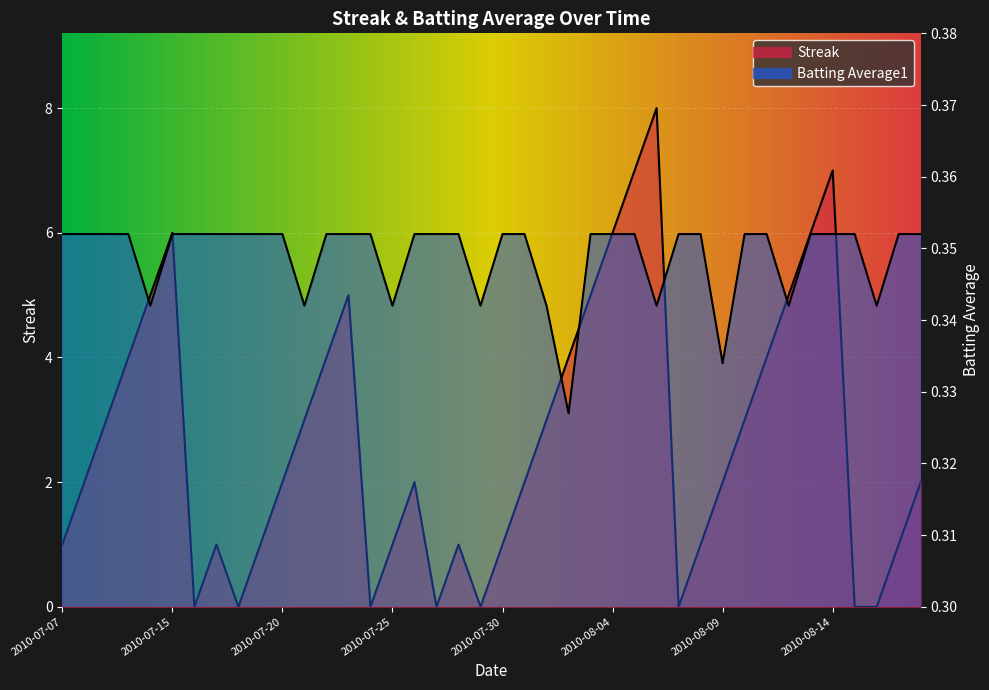

At which category is the sum across all series the highest?

2010-08-06